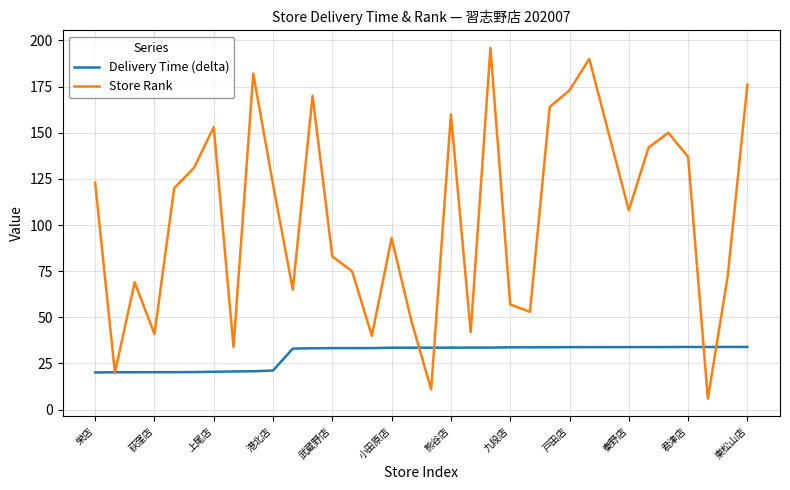

Which series has the widest spread of values?

Store Rank